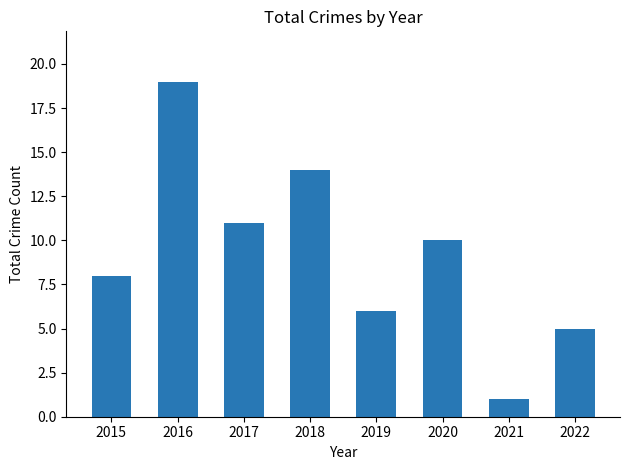

At which category does the chart reach its peak across all series?

2016